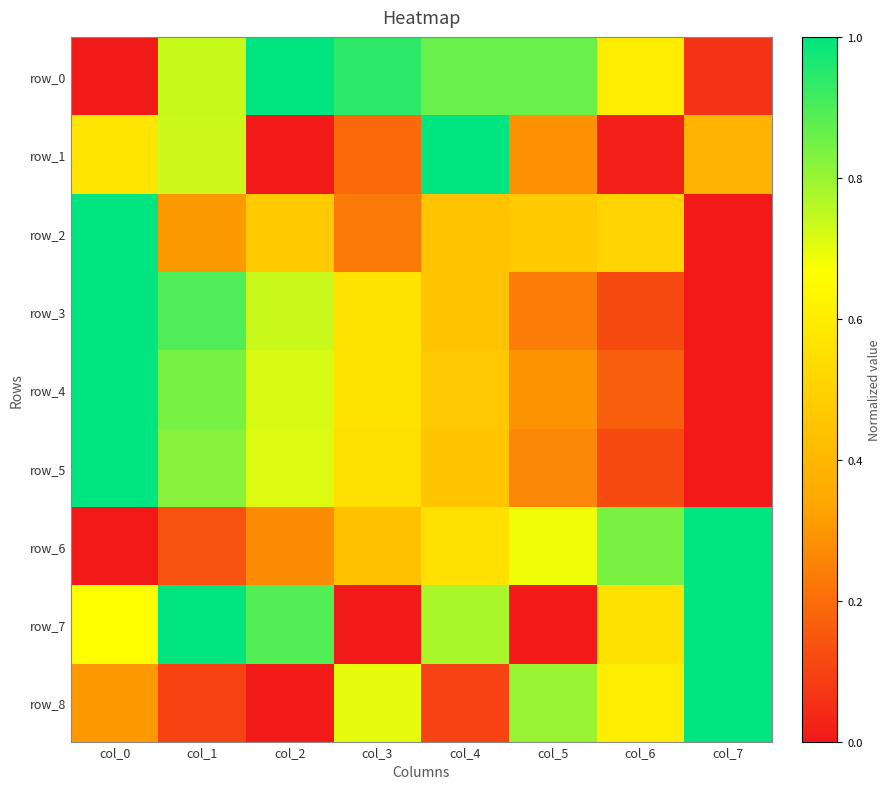

What is the difference between the row_3 values at col_5 and col_1?

0.7